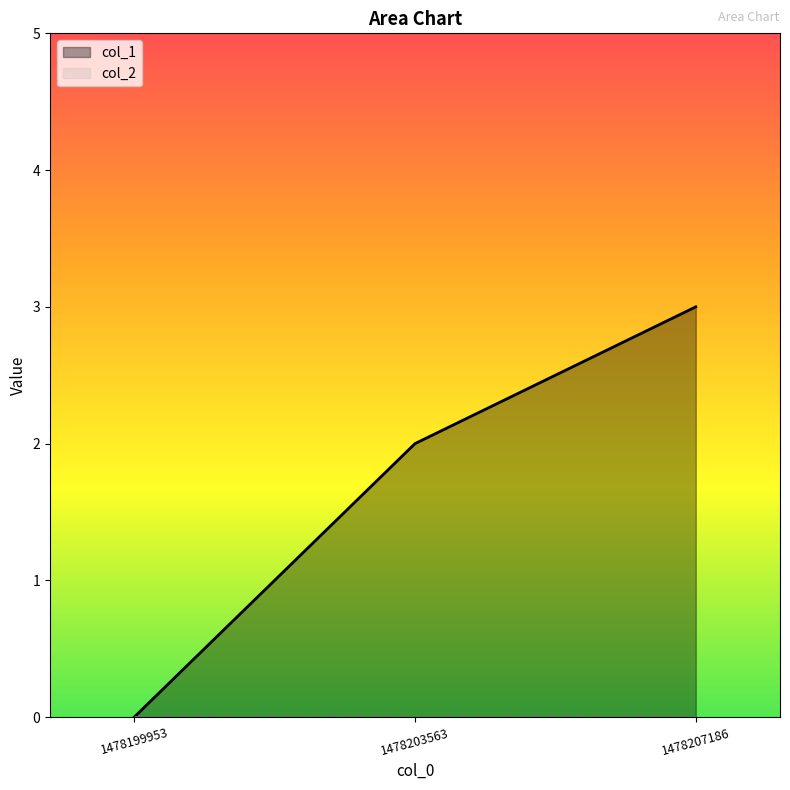

Read the value at 1478207186.

3